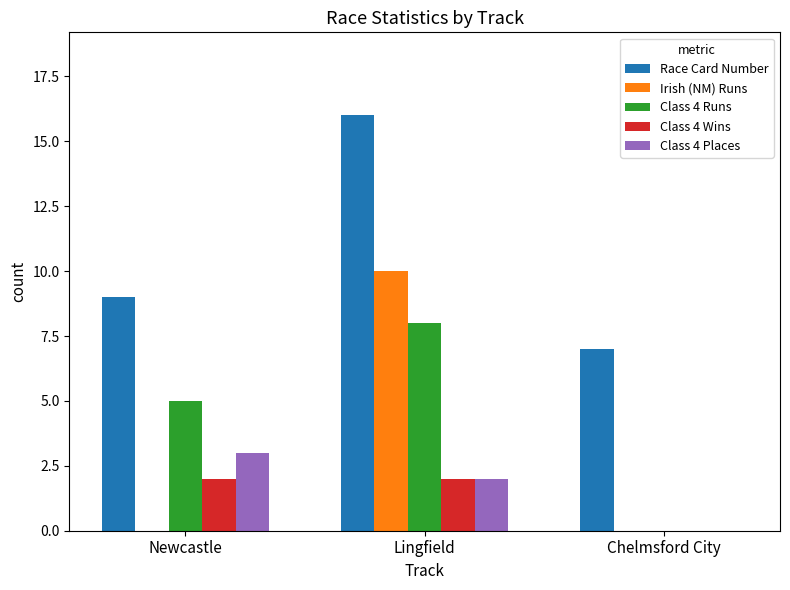

True or false: Class 4 Wins has a value of 2 at Newcastle.

True